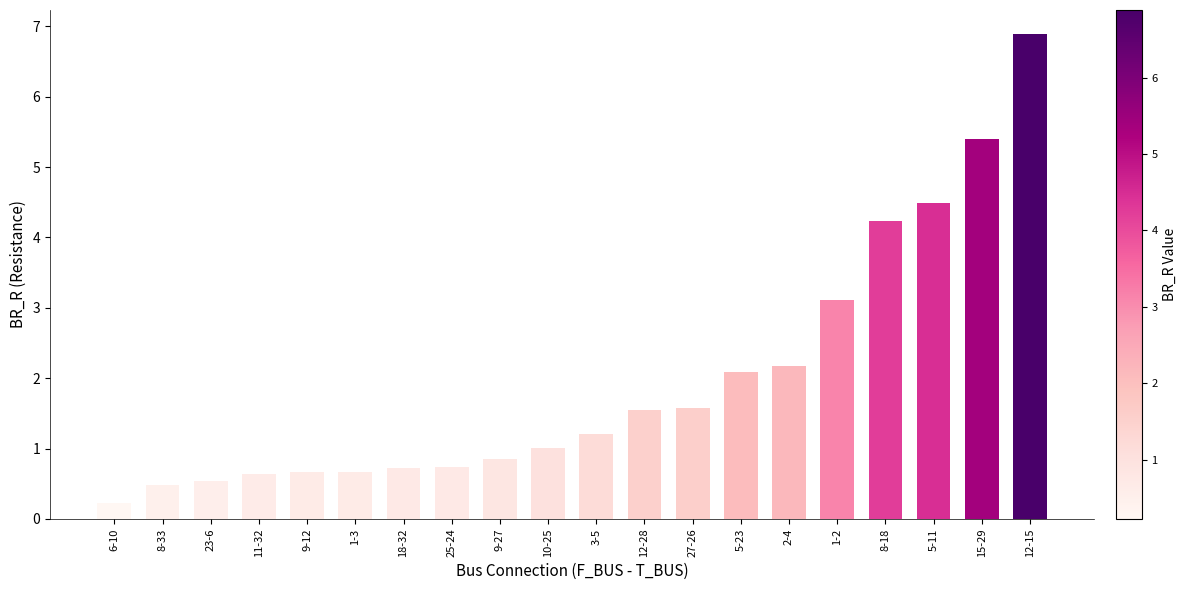

What value does the data have at 3-5?

1.2